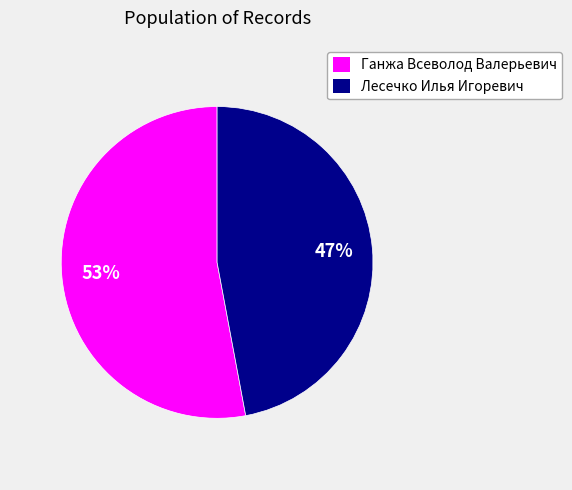

How many segments does this pie chart have?

2